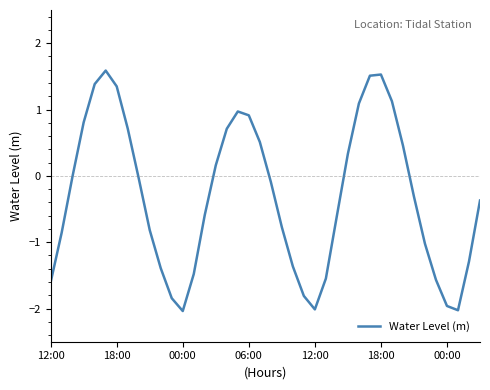

What is the greatest value displayed?

1.6